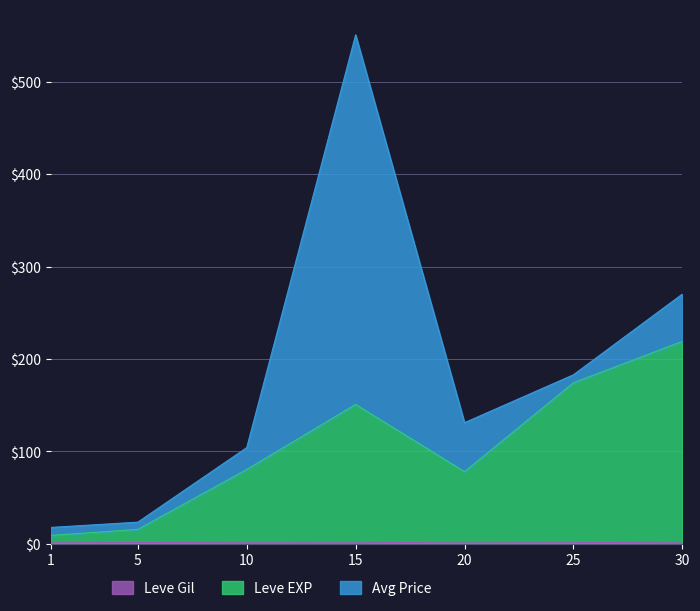

In Leve Gil, how many points are lower than both neighbors (excluding endpoints)?

1